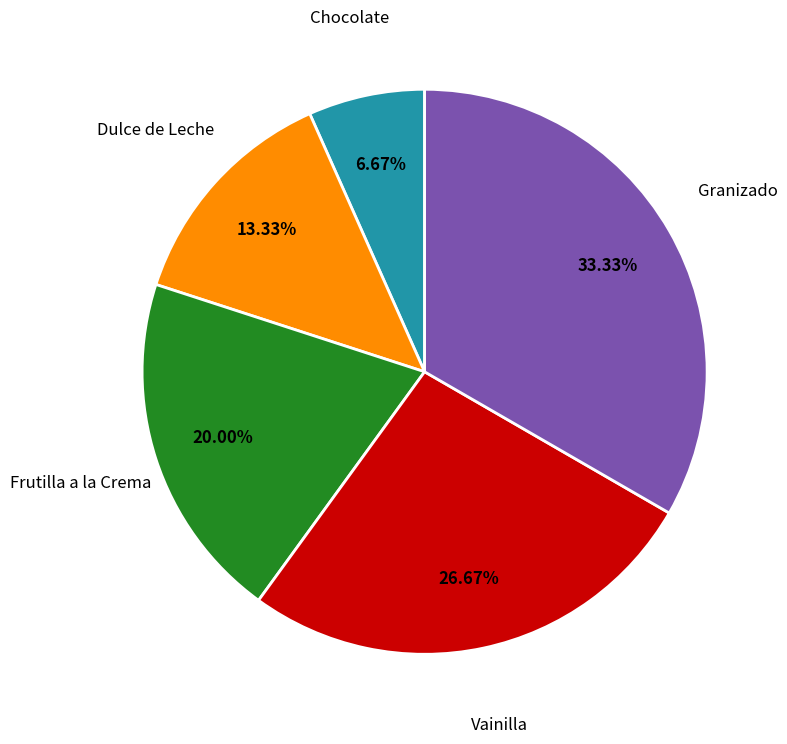

Does any single category account for the majority?

No